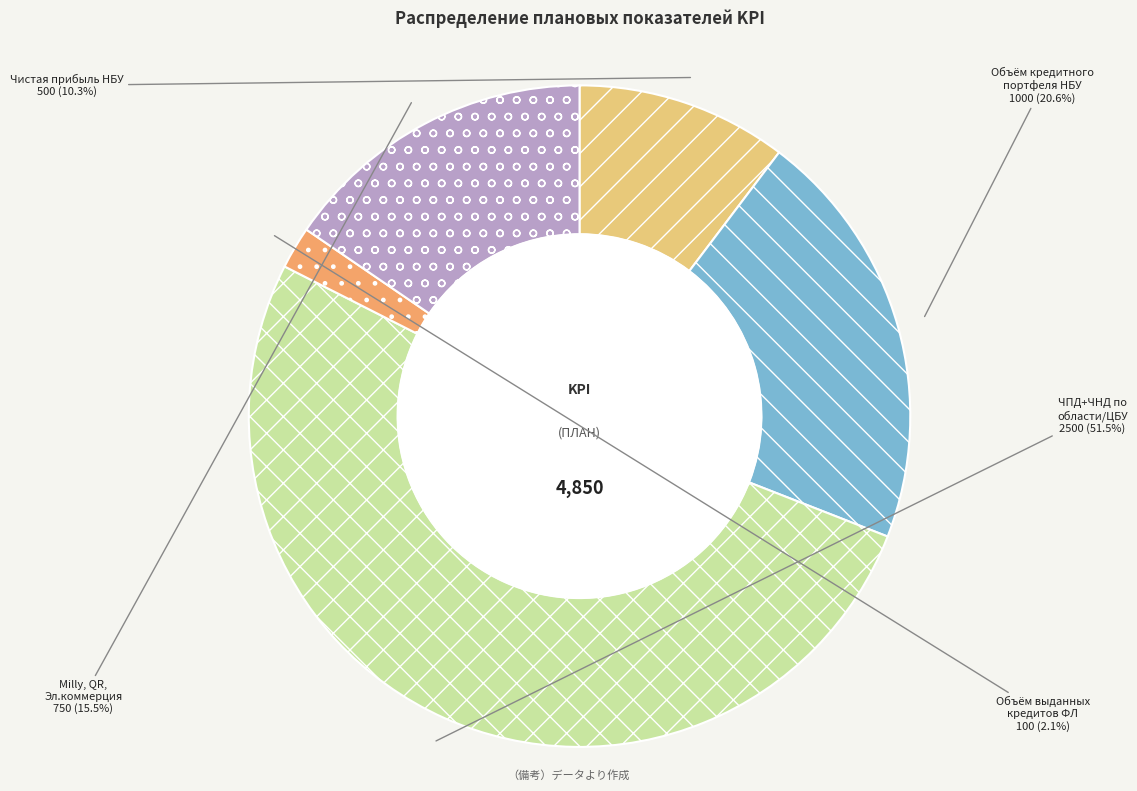

Is there any slice that represents more than half of the pie?

Yes